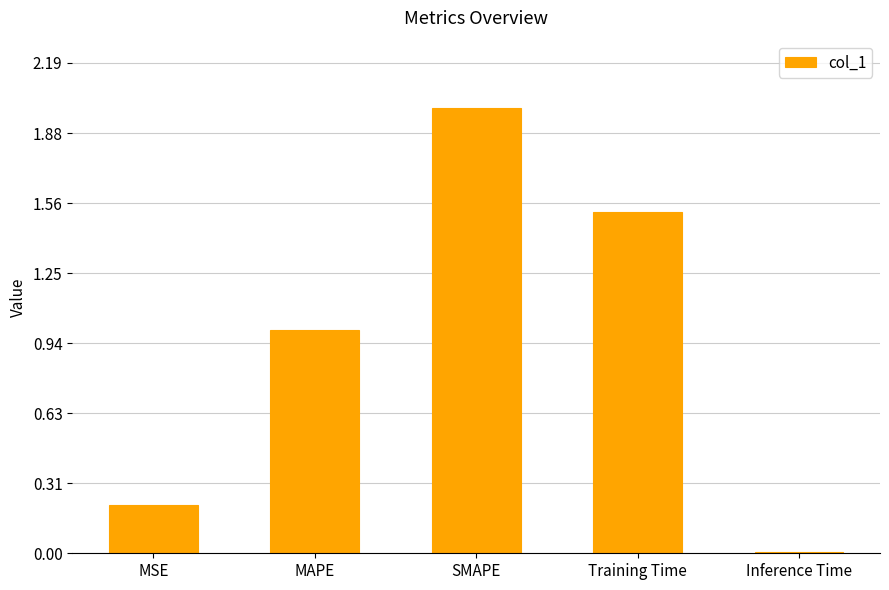

What is the difference between the second highest and second lowest values?

1.3